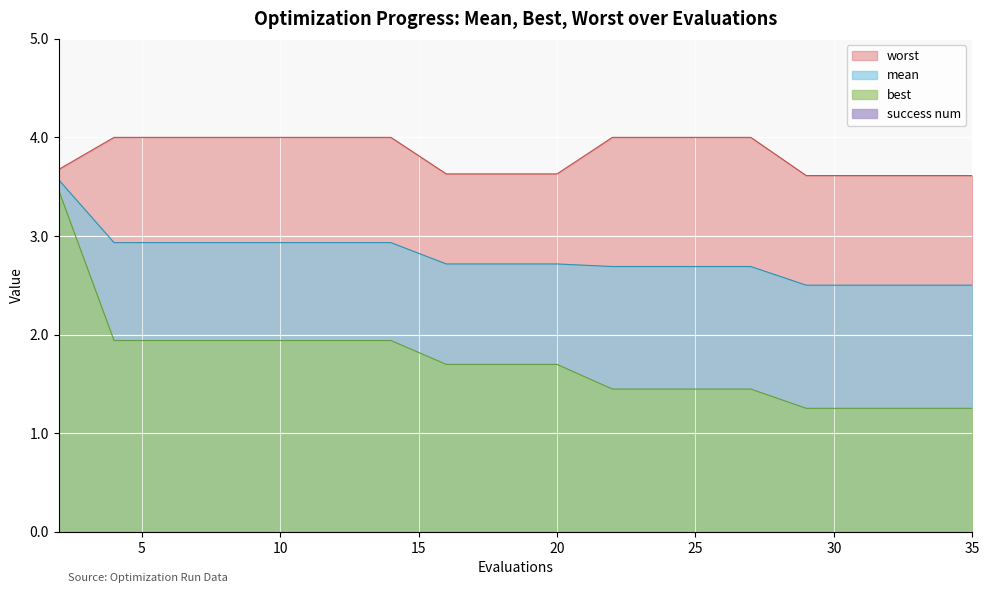

Rank the series by their maximum value, from highest to lowest.

worst, mean, best